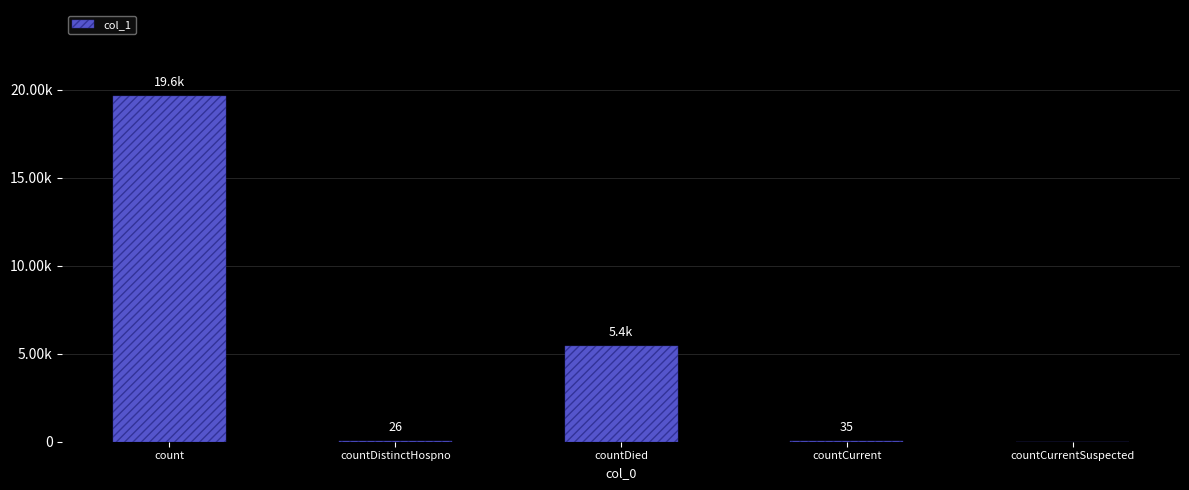

Does the chart contain stacked bars?

No